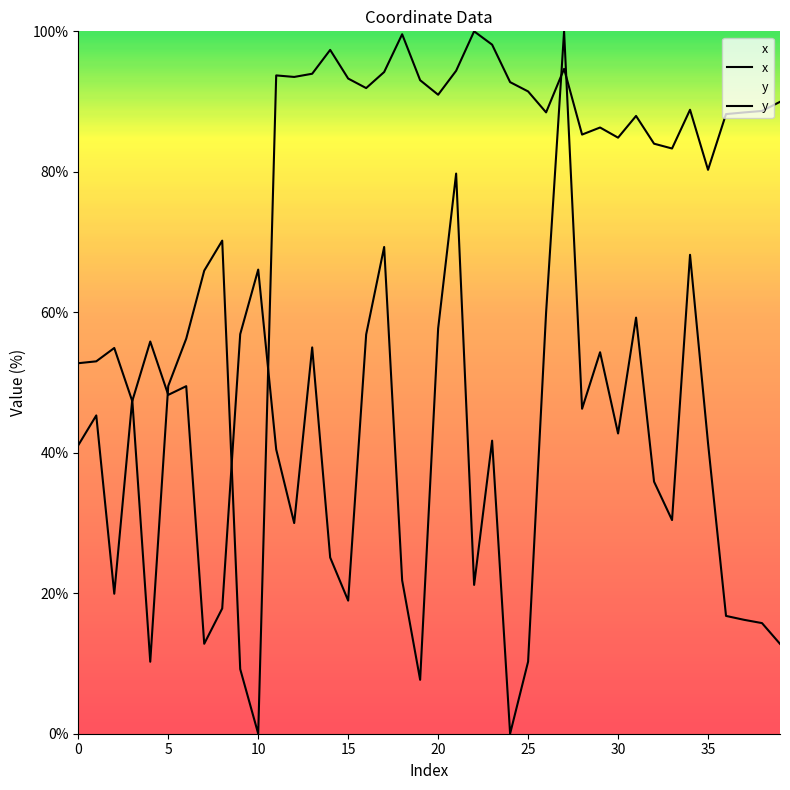

Which series has the largest range (max minus min)?

x